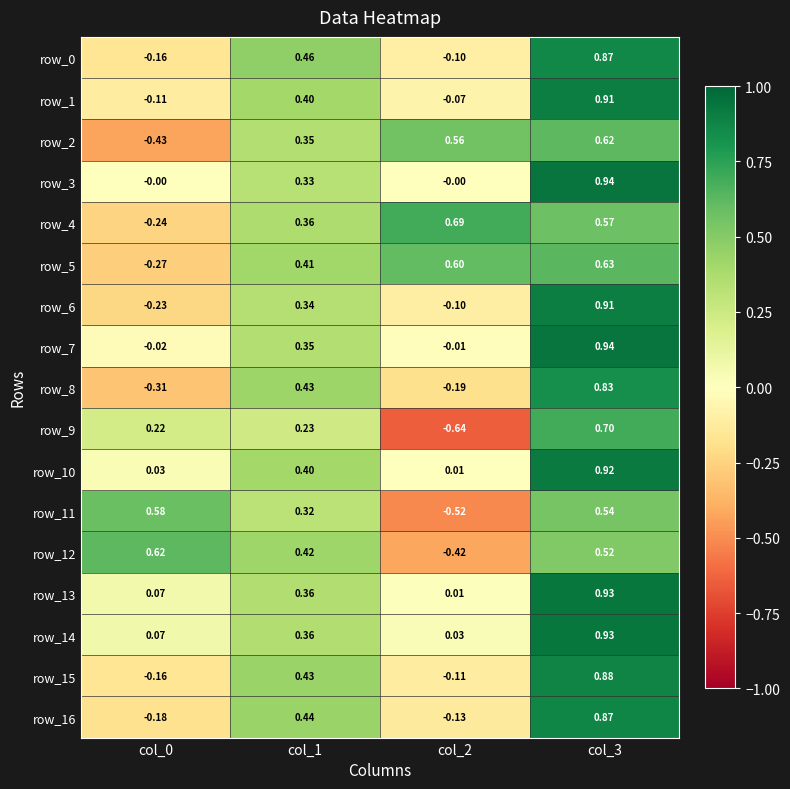

Count the number of data series in this chart.

17